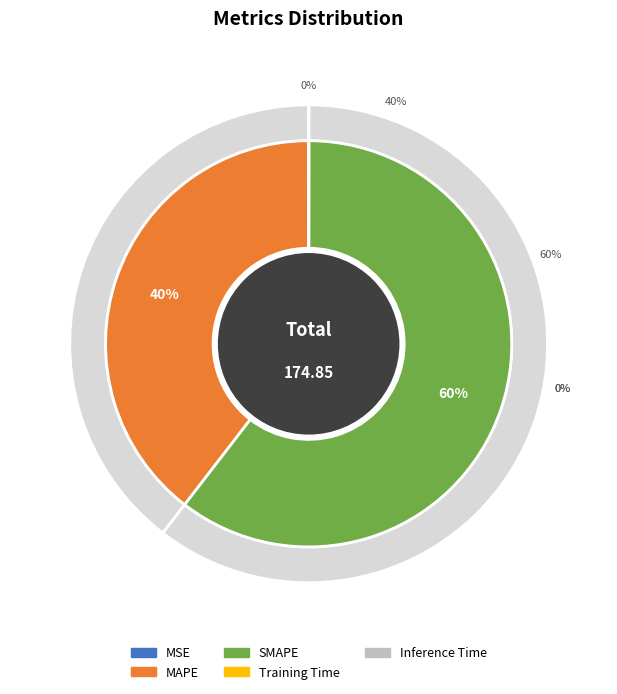

Which category has the smallest portion of the pie?

MSE